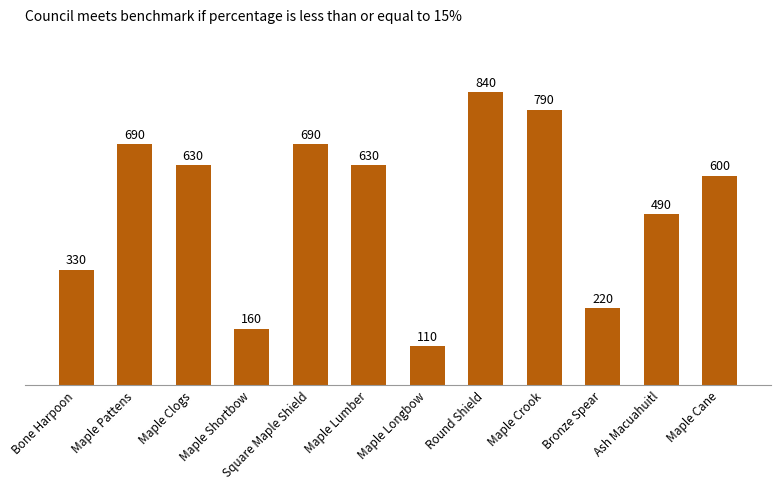

Reading left to right, list all the values displayed in this chart.

Bone Harpoon=330	Maple Pattens=690	Maple Clogs=630	Maple Shortbow=160	Square Maple Shield=690	Maple Lumber=630	Maple Longbow=110	Round Shield=840	Maple Crook=790	Bronze Spear=220	Ash Macuahuitl=490	Maple Cane=600